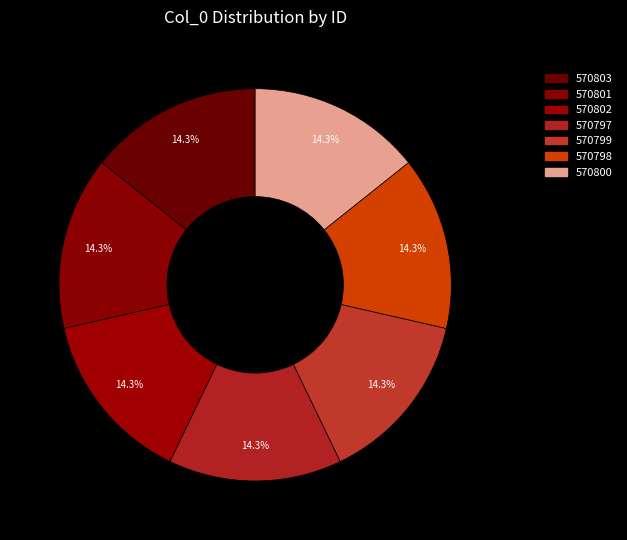

True or false: 570801 accounts for 14% of the total.

True